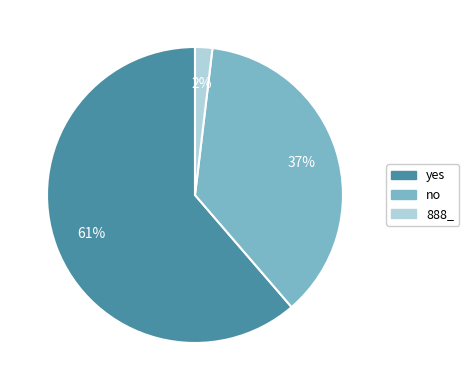

The no slice represents 37% of the pie. True or false?

True